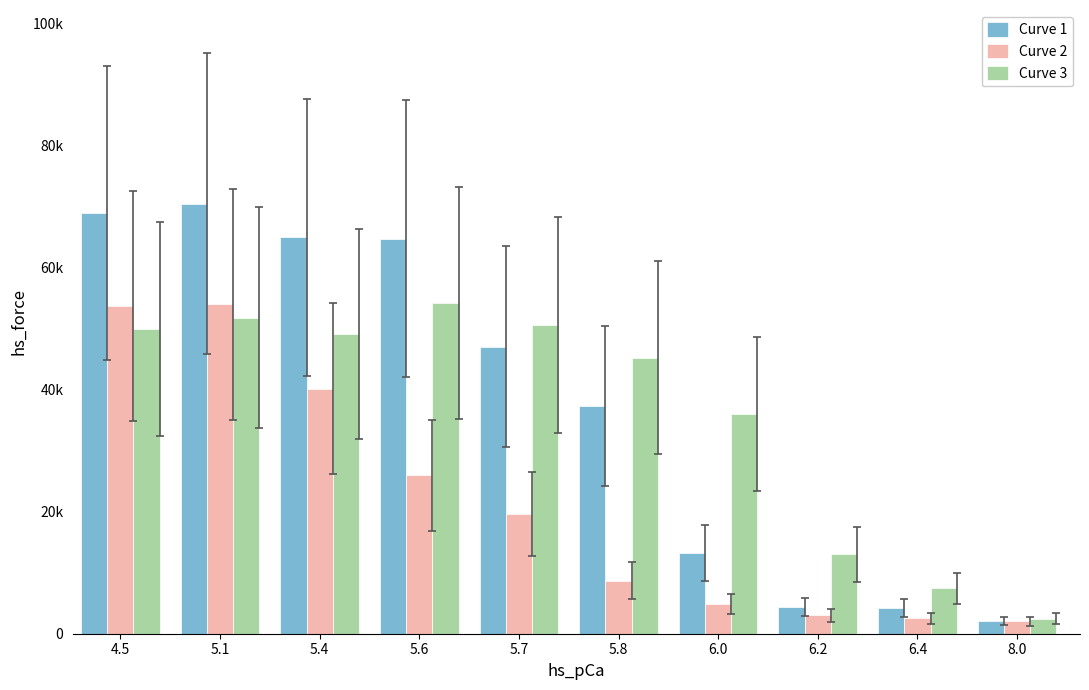

Does the chart contain stacked bars?

No